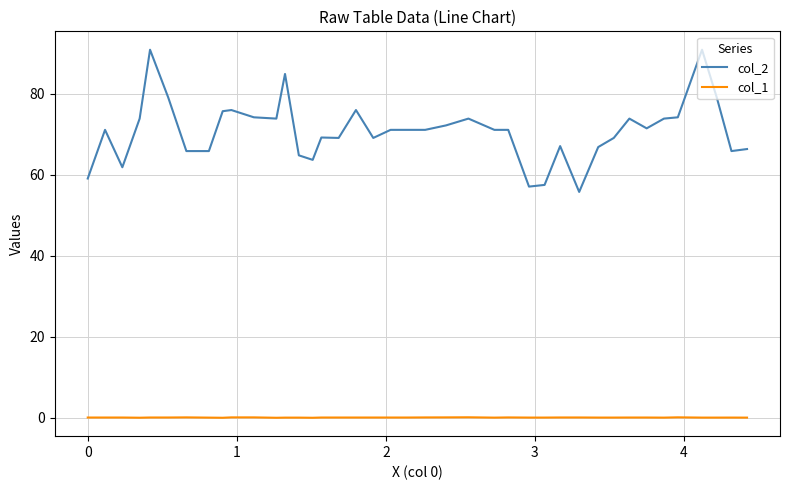

What are all the series names shown in the legend?

col_2, col_1